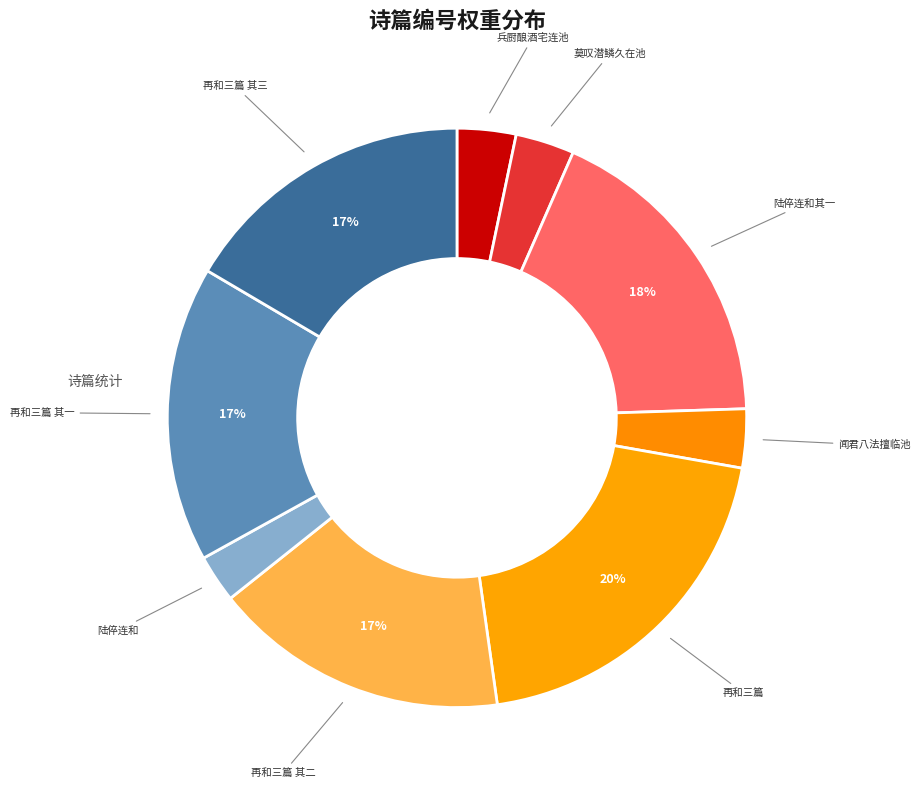

Count the number of slices in the pie.

9